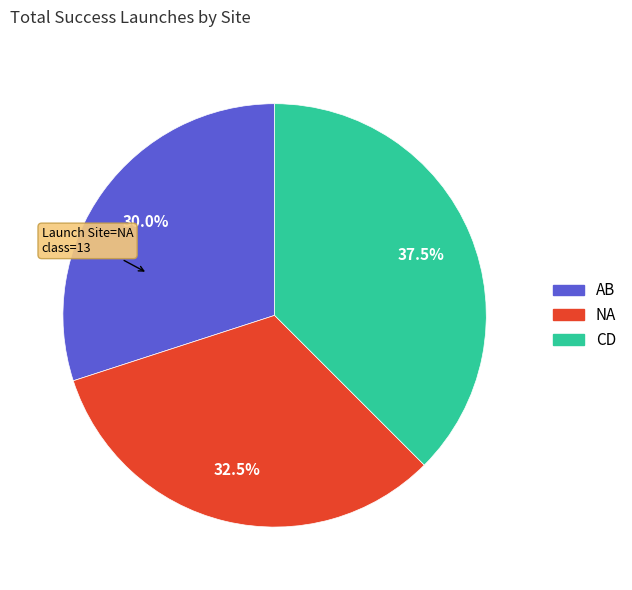

To the nearest percent, what is the average slice percentage?

33%